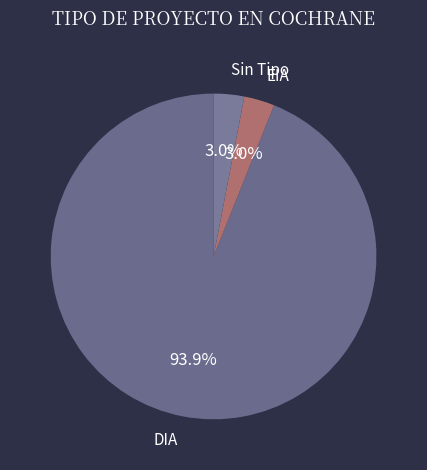

To the nearest percent, what is the average slice percentage?

33%